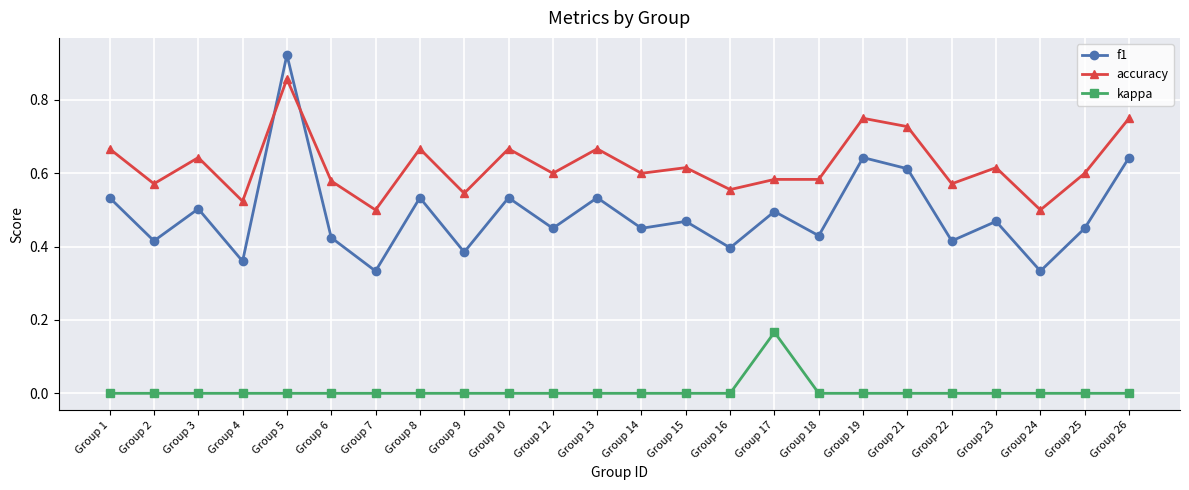

At how many categories does at least one series exceed 0?

24